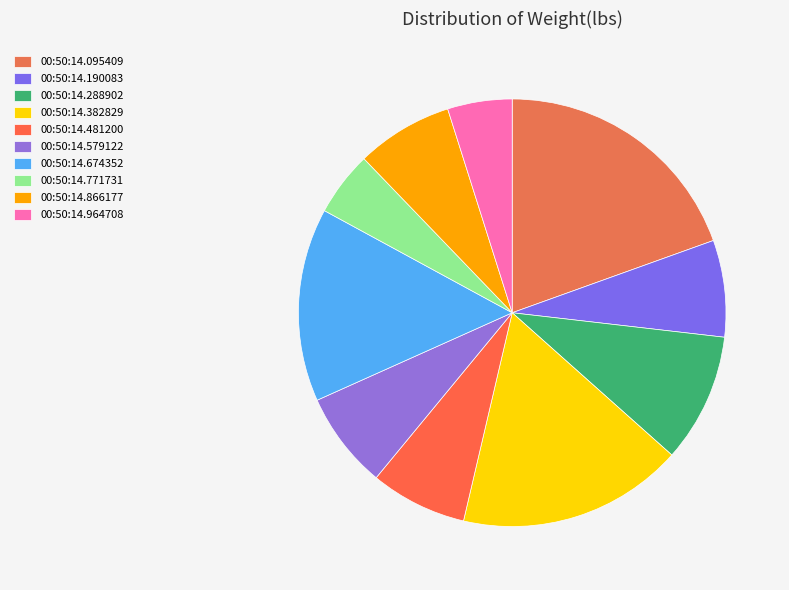

How many slices are in this pie chart?

10